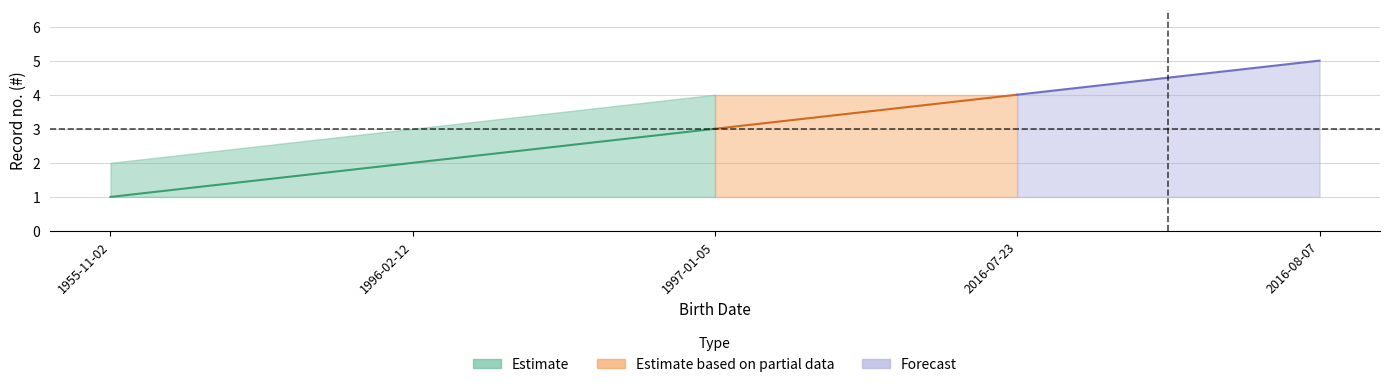

True or false: lower has more than 0 interior local peaks.

False